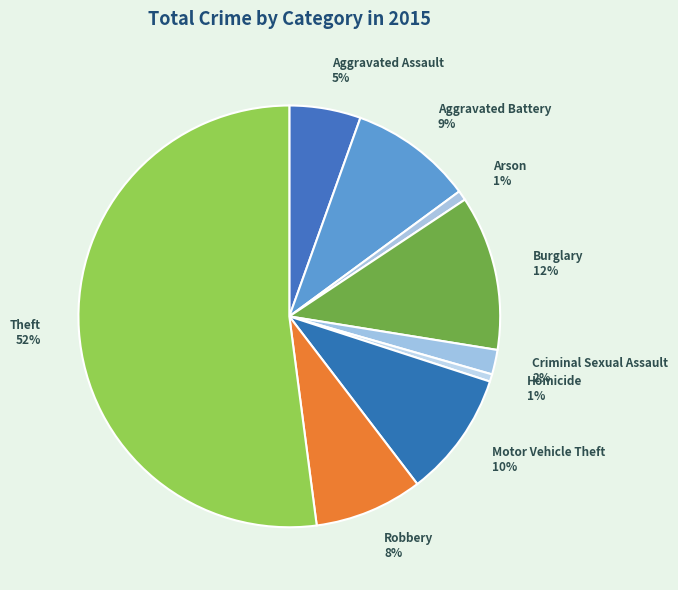

Count the number of slices in the pie.

9